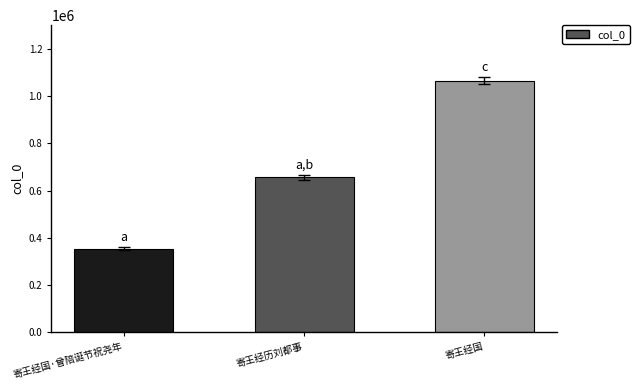

List the labels in order of value, smallest first.

寄王经国·曾陪诞节祝尧年, 寄王经历刘都事, 寄王经国